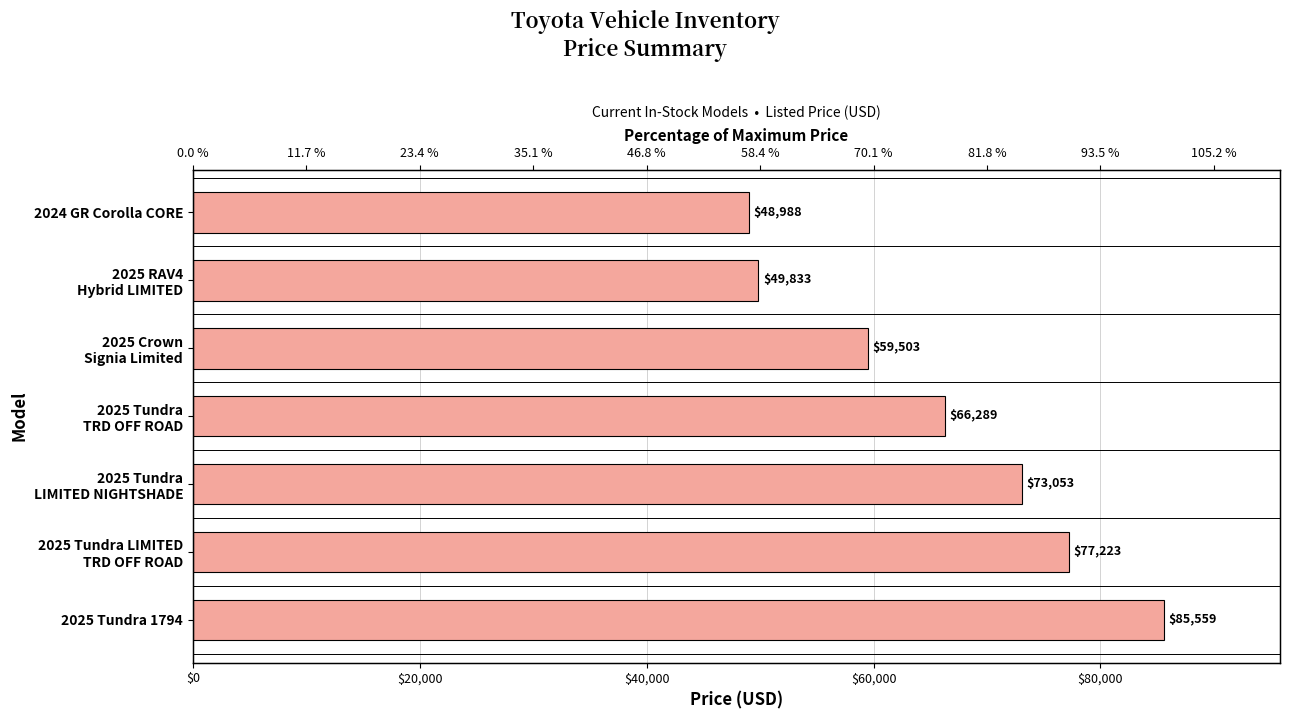

What is the difference between the maximum and minimum values?

36571